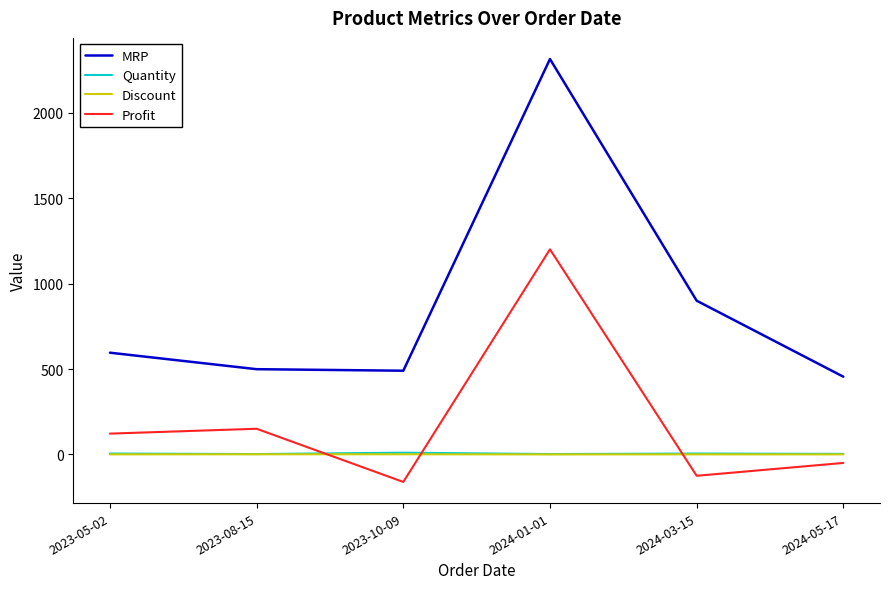

What is the sum of all Quantity values?

27.0